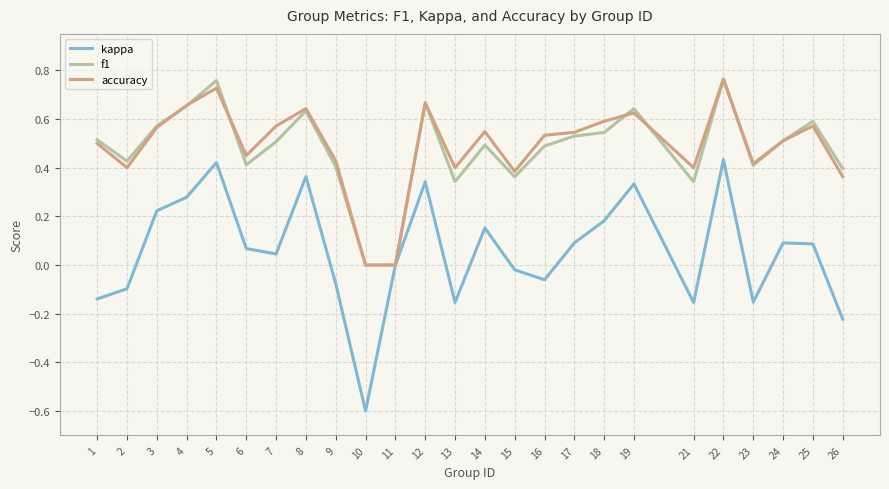

What is the smallest value displayed?

-0.6